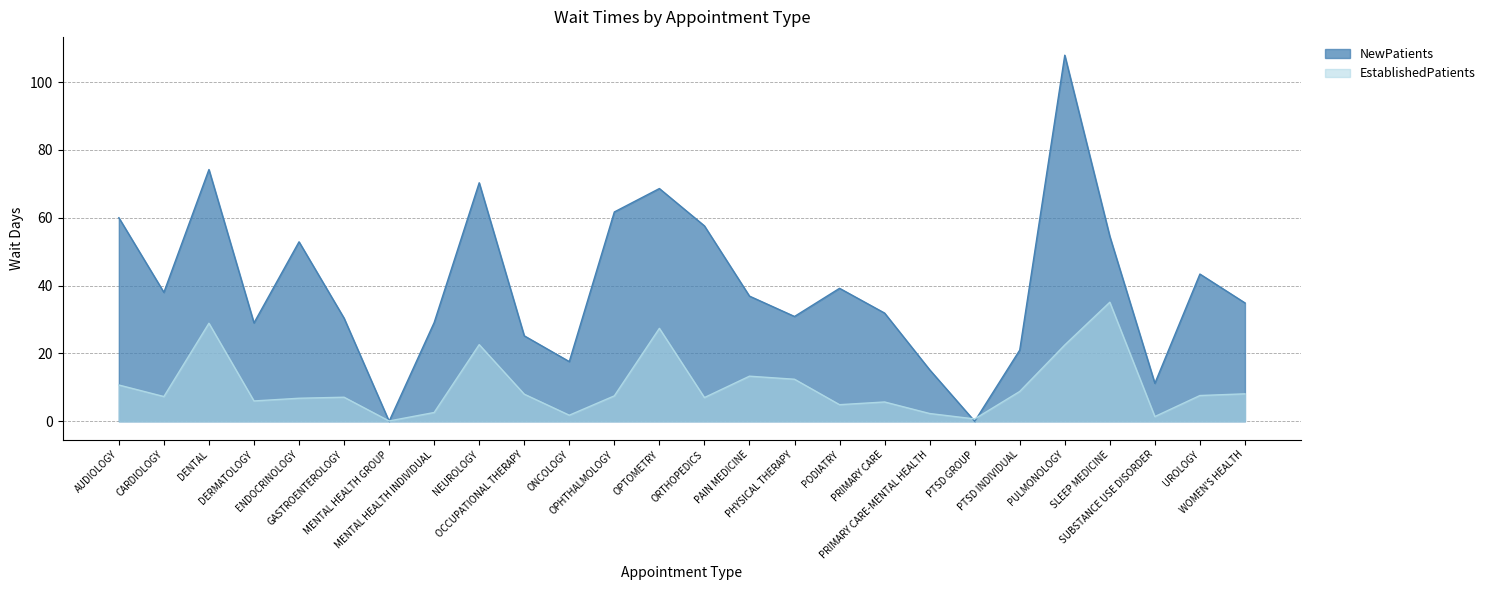

What is the value of the EstablishedPatients point at the 7th from the left?

0.1